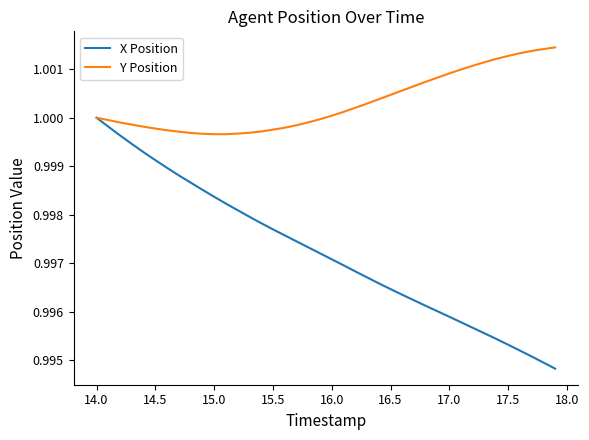

List the series in order of their peak value, lowest first.

X Position, Y Position